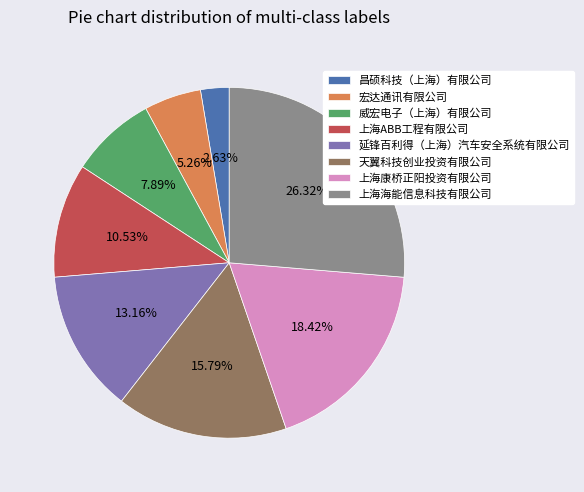

To the nearest percent, what is the combined percentage of 昌硕科技（上海）有限公司 and 延锋百利得（上海）汽车安全系统有限公司?

16%